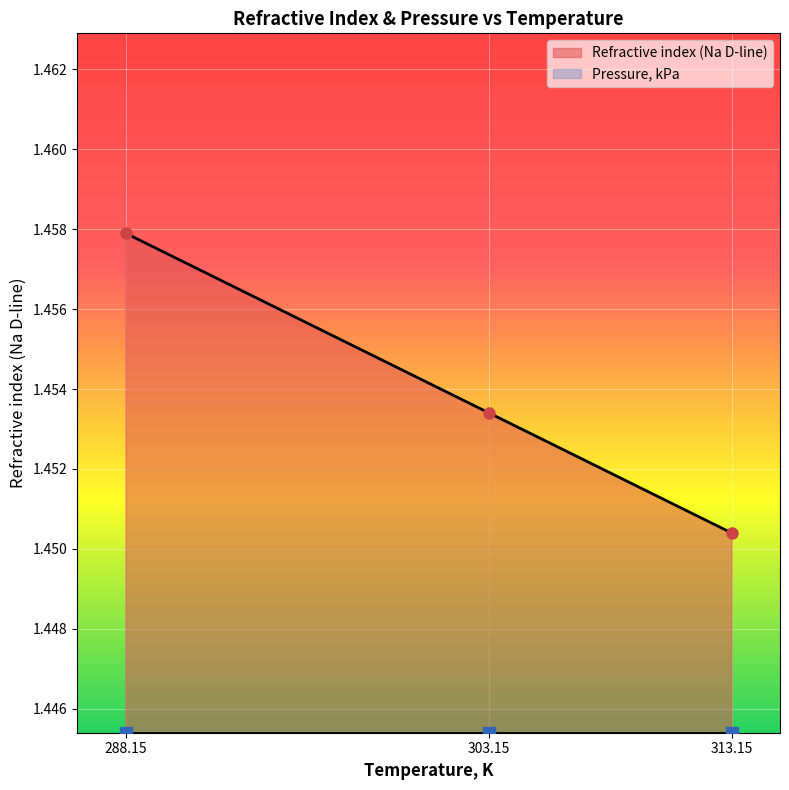

What position from the right is 303.15?

2